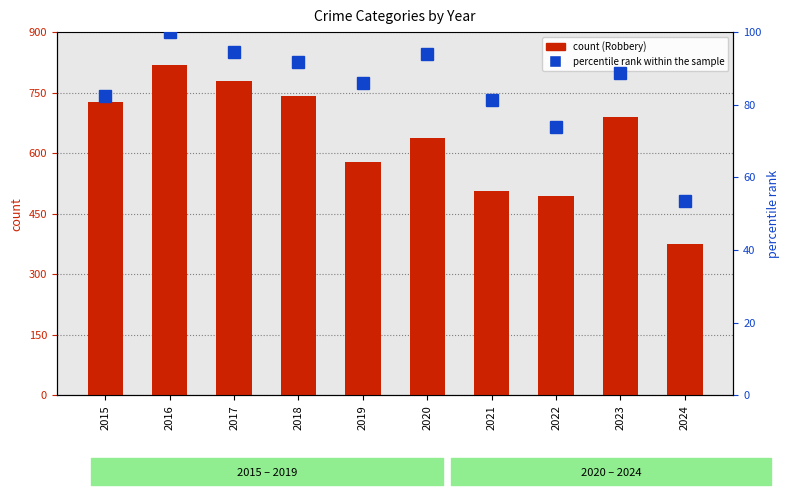

Reading left to right, what are all the values shown in this chart?

Robbery: 2015=726.0	2016=819.0	2017=780.0	2018=741.0	2019=577.0	2020=637.0	2021=506.0	2022=495.0	2023=690.0	2024=374.0
percentile rank within the sample: 2015=82.4	2016=100.0	2017=94.5	2018=91.7	2019=85.9	2020=93.9	2021=81.3	2022=73.9	2023=88.8	2024=53.4